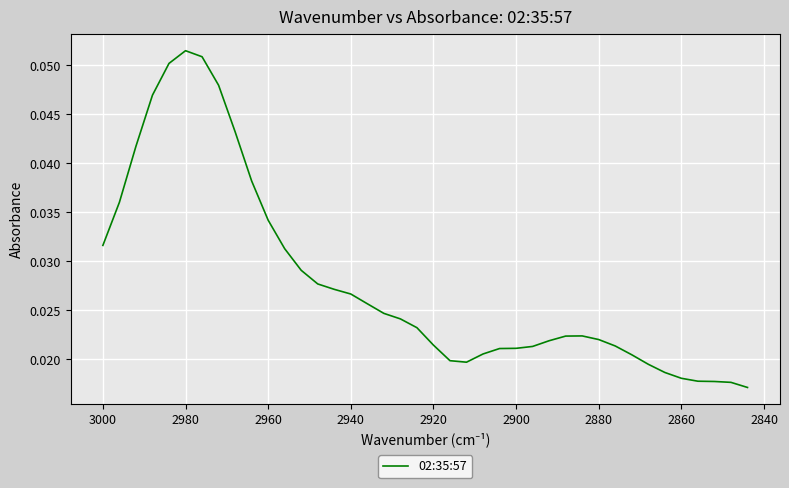

How many interior local peaks (higher than both neighbors) does the data have?

2